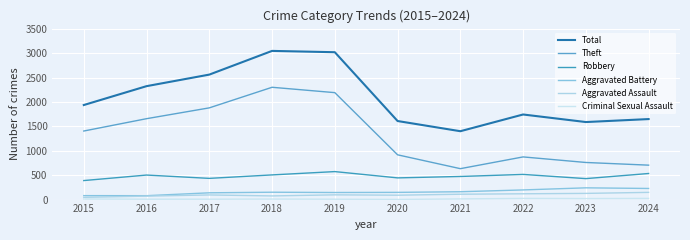

The Robbery series shows 435 at 2017. True or false?

True